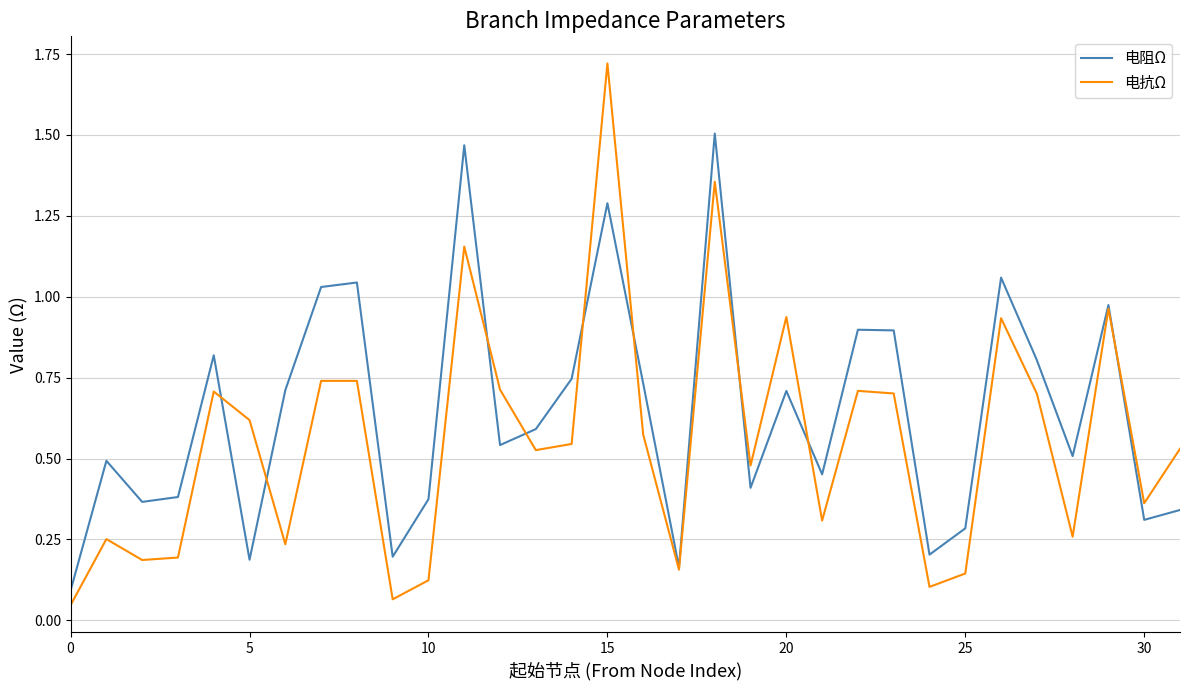

Which series has the widest spread of values?

电抗Ω